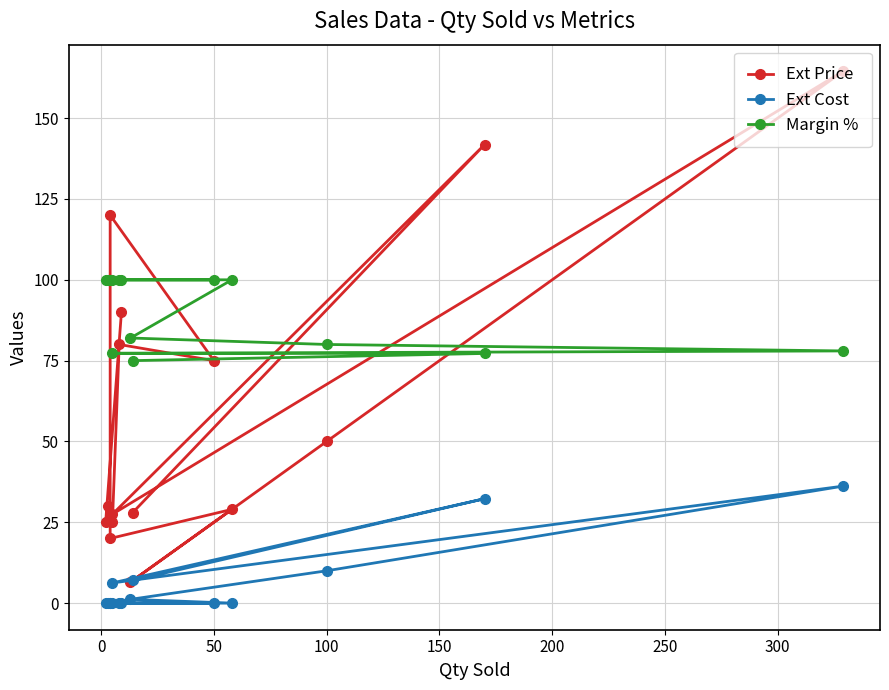

Which series has the largest total across all categories?

Margin %